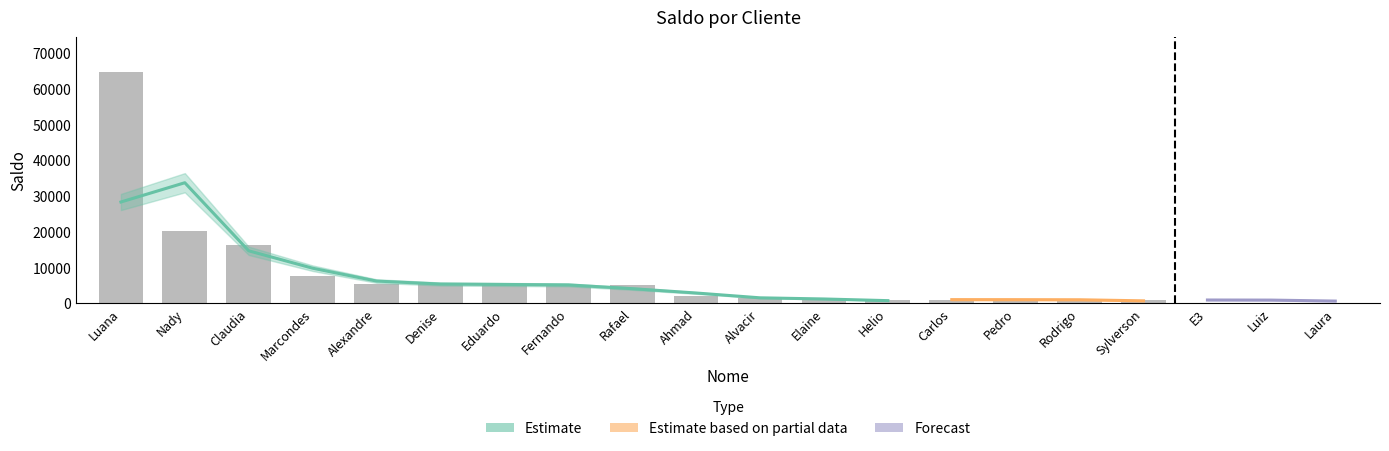

What is the label of the 17th bar from the right?

Marcondes